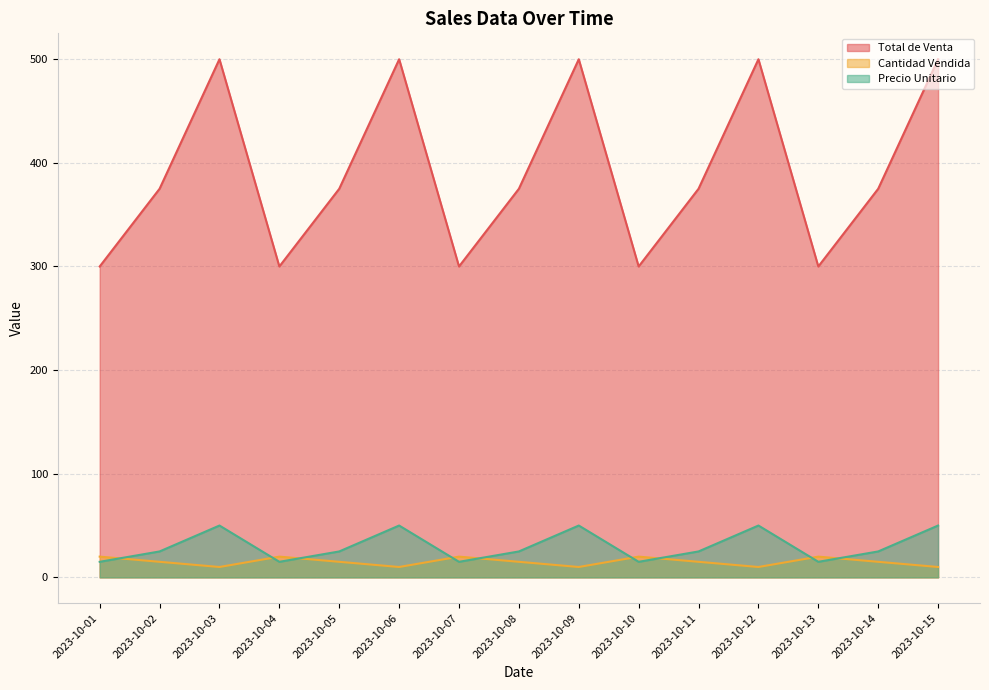

True or false: Total de Venta and Cantidad Vendida cross at least once.

False